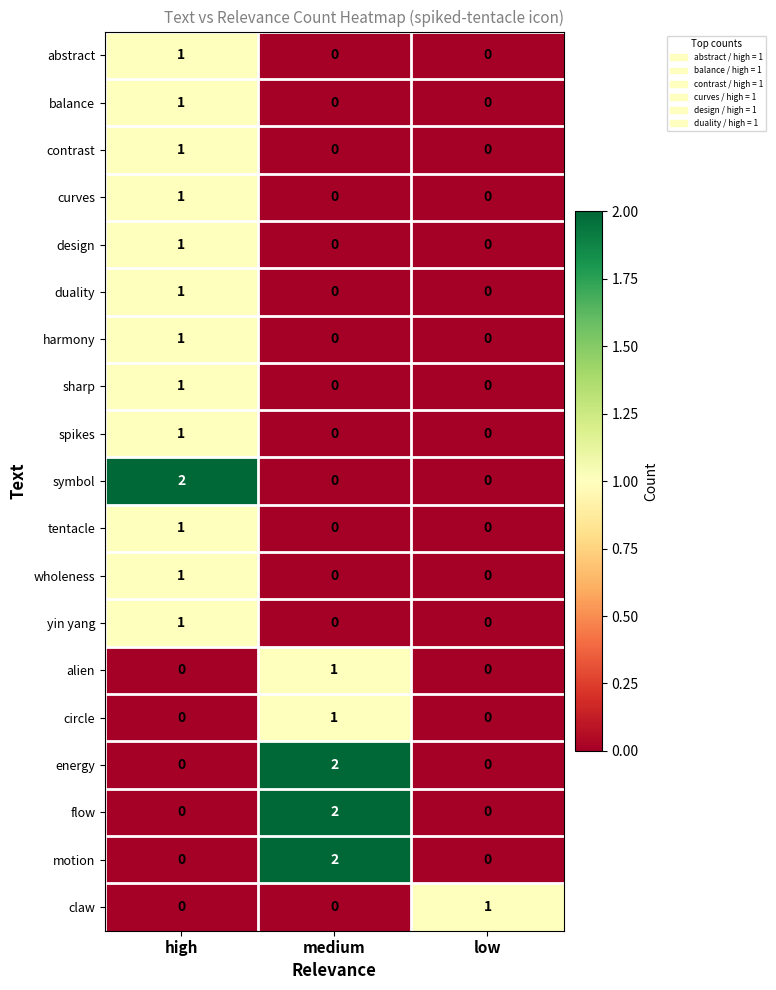

How many distinct data groups are displayed?

19